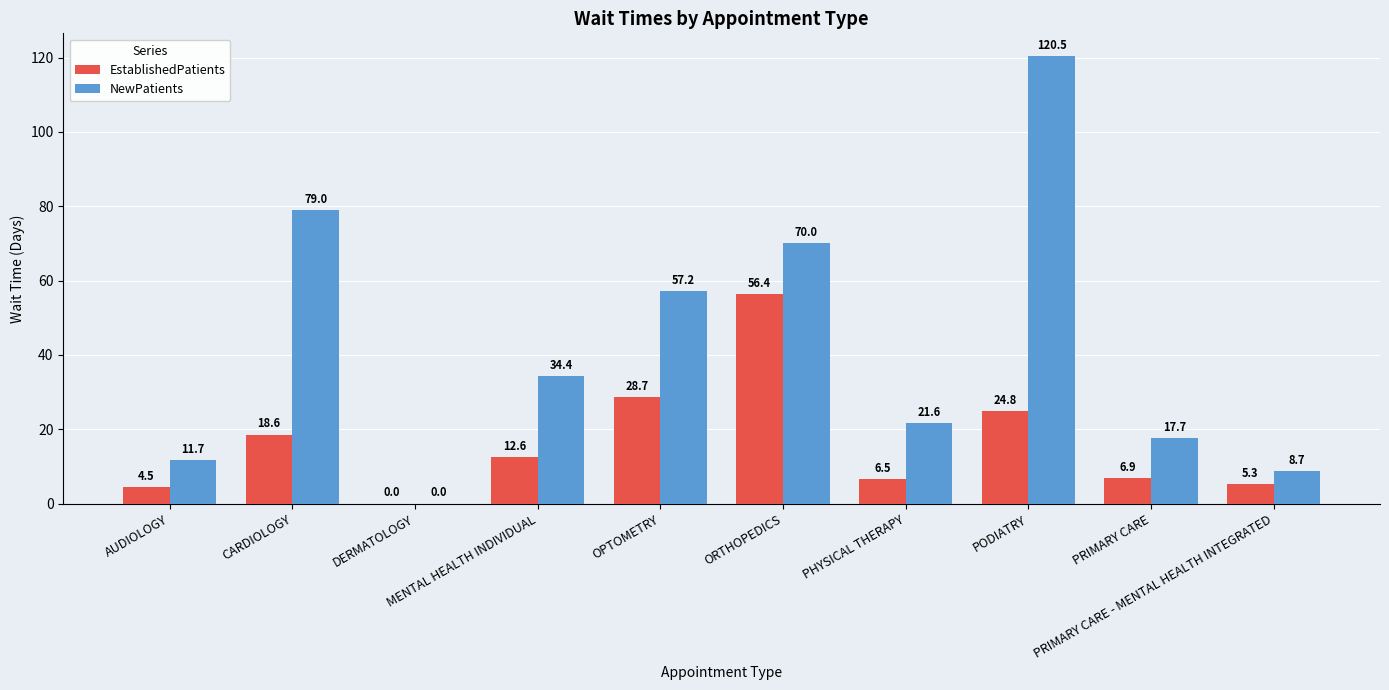

What are all the series names shown in the legend?

EstablishedPatients, NewPatients